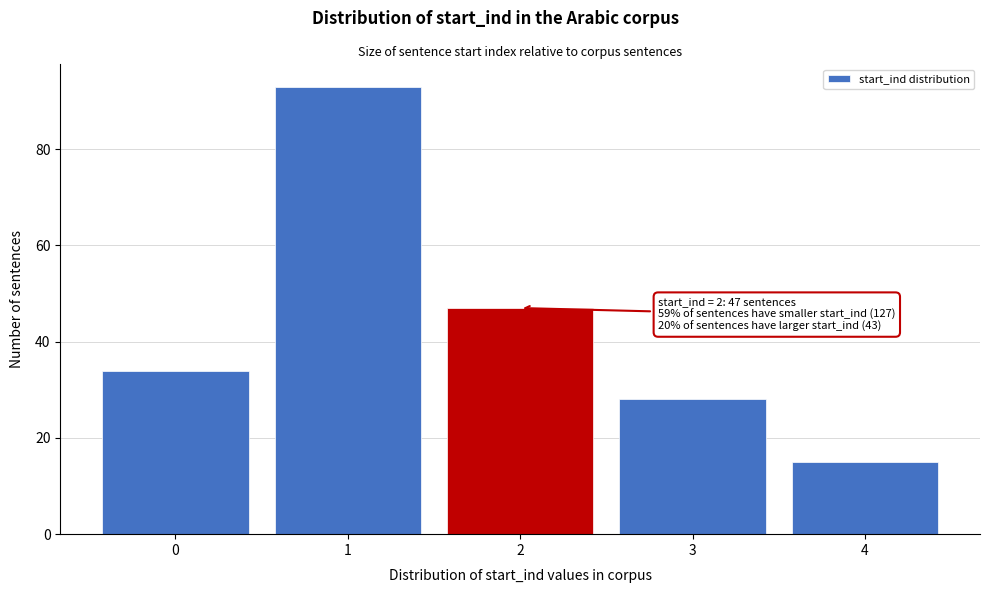

Over which range of the x-axis is the bar tallest?

0.5 to 1.5